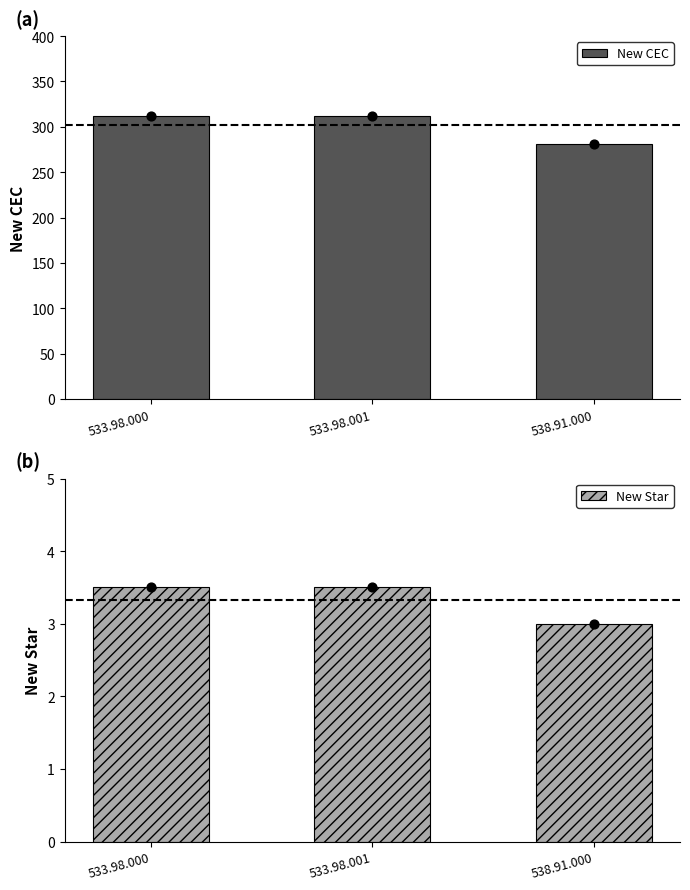

What are all the series names shown in the legend?

New CEC, New Star